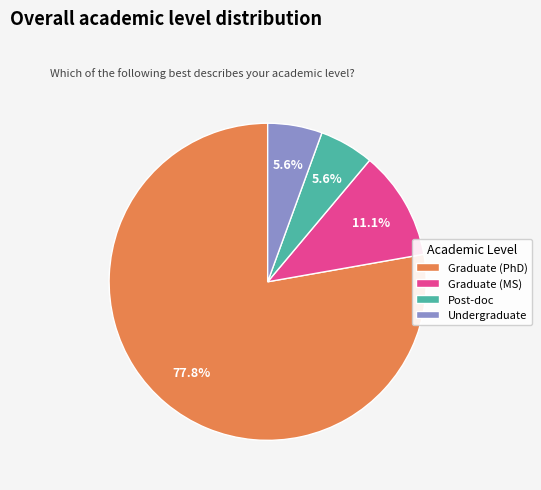

What is the largest slice in the pie chart?

Graduate (PhD)